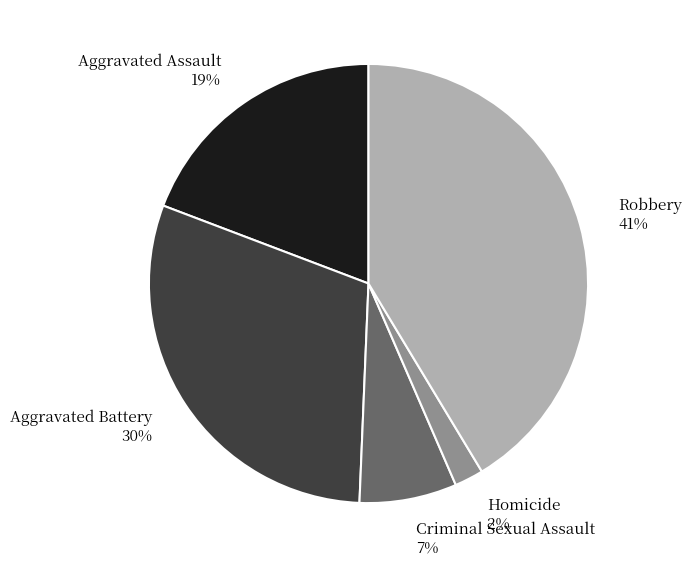

Does Aggravated Assault represent more than half of the total?

No